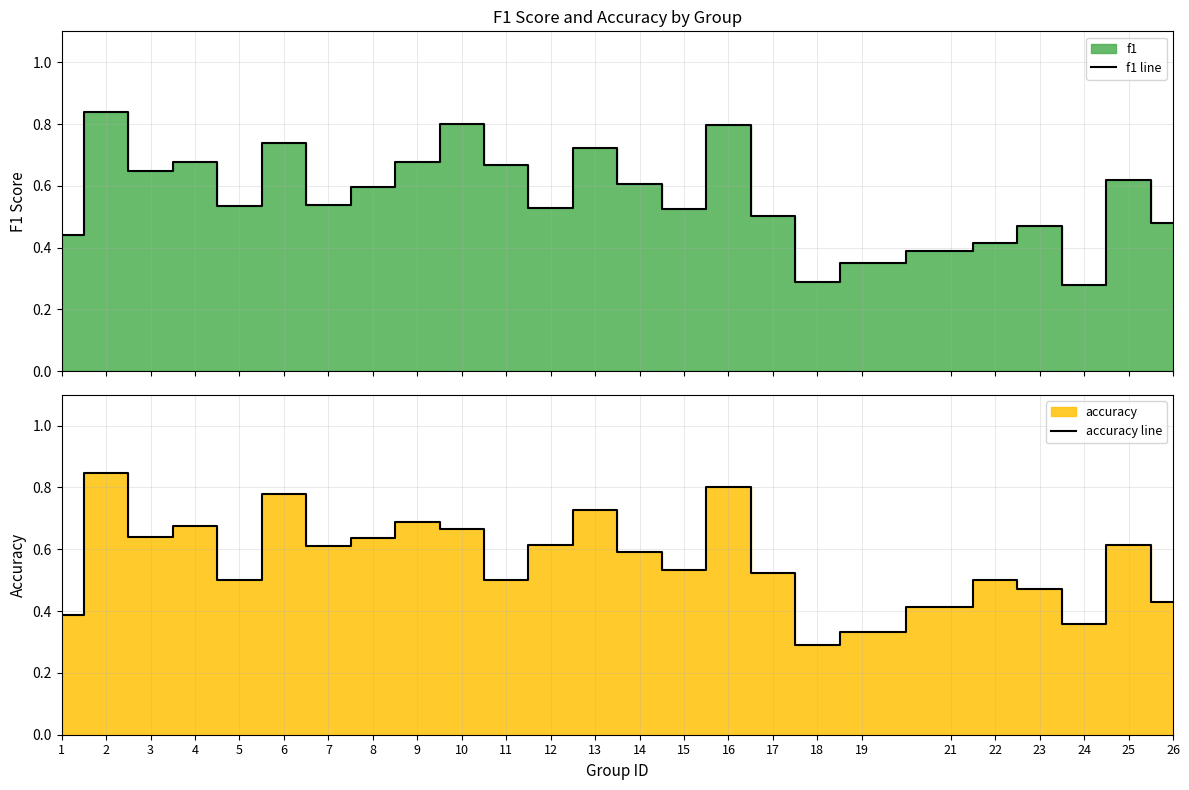

Between which two adjacent categories do f1 line and accuracy line first intersect?

1 and 2